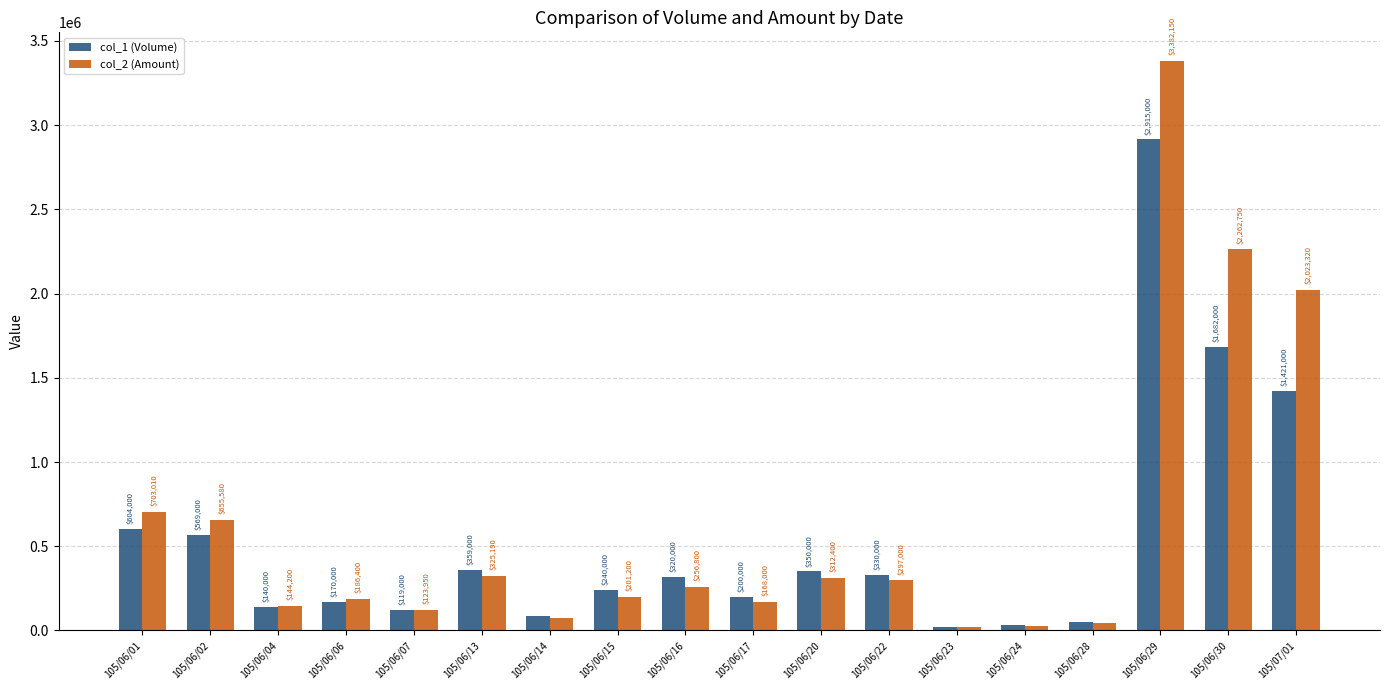

List the series in order of their overall mean, lowest first.

col_1 (Volume), col_2 (Amount)